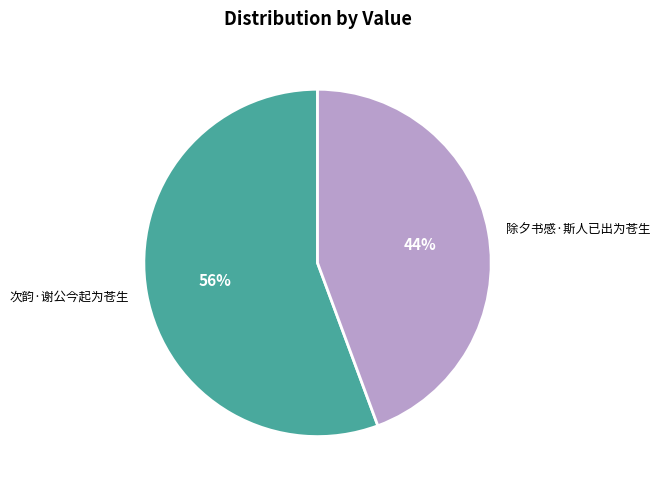

What percentage is the 次韵·谢公今起为苍生 slice, to the nearest percent?

56%